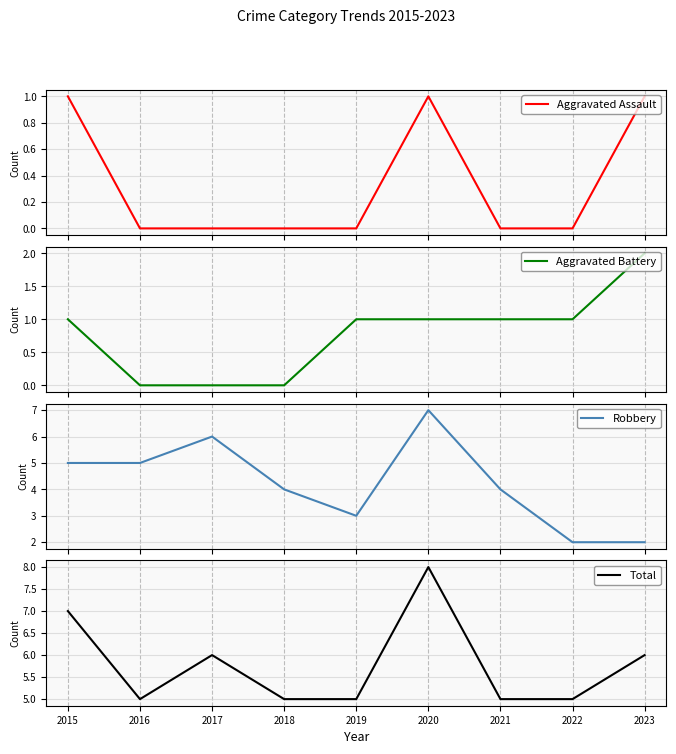

How many data points in Robbery are above 4?

4